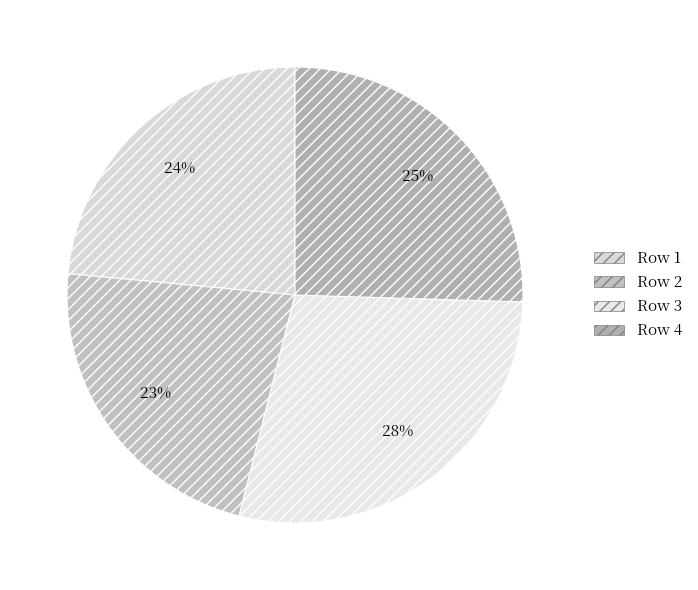

To the nearest percent, what is the combined percentage of Row 3 and Row 4?

54%